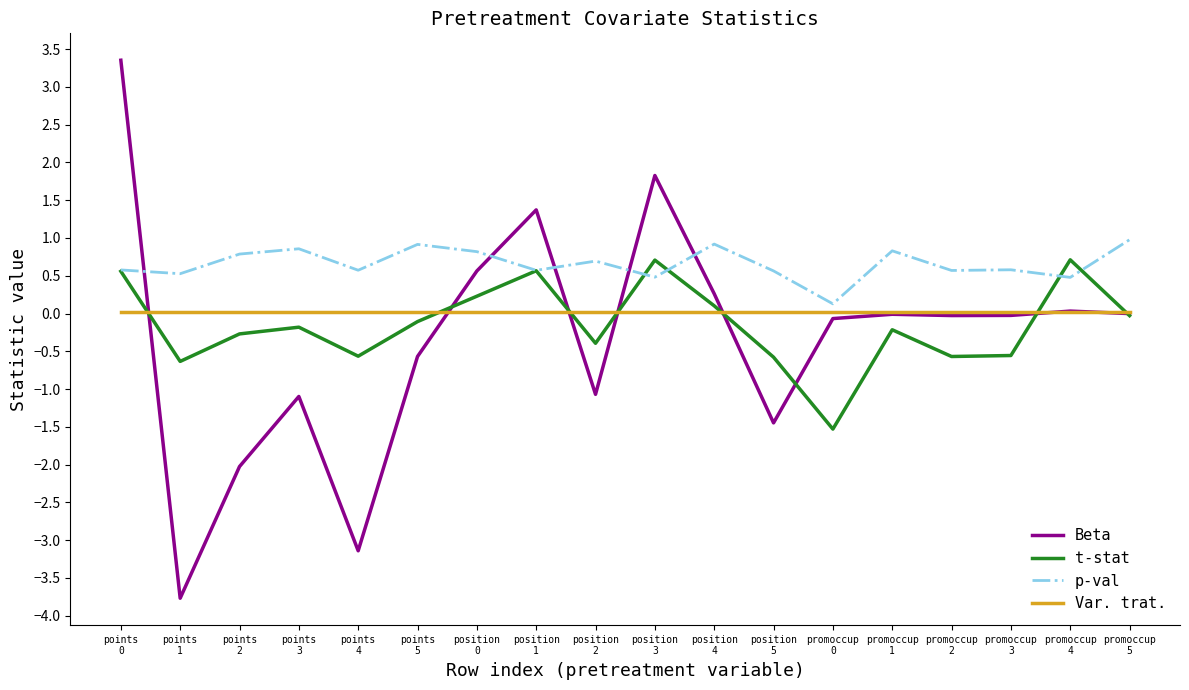

Count the number of data series in this chart.

4